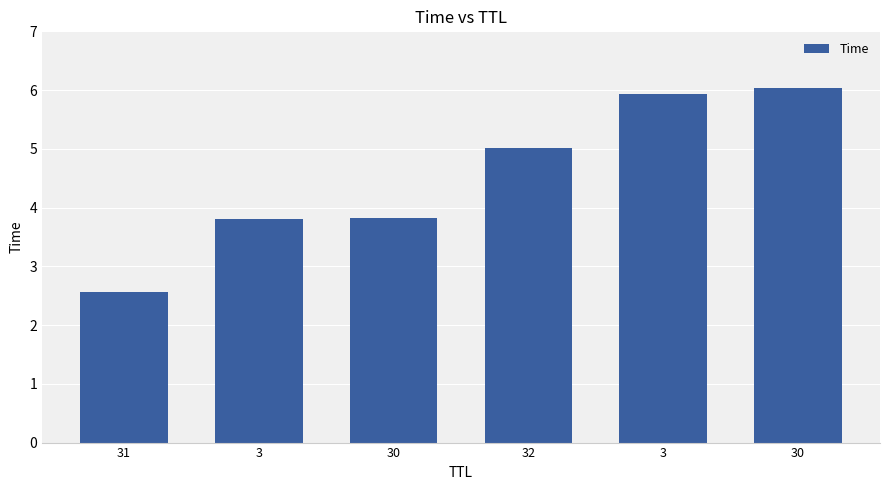

What is the minimum value shown in the chart?

2.6